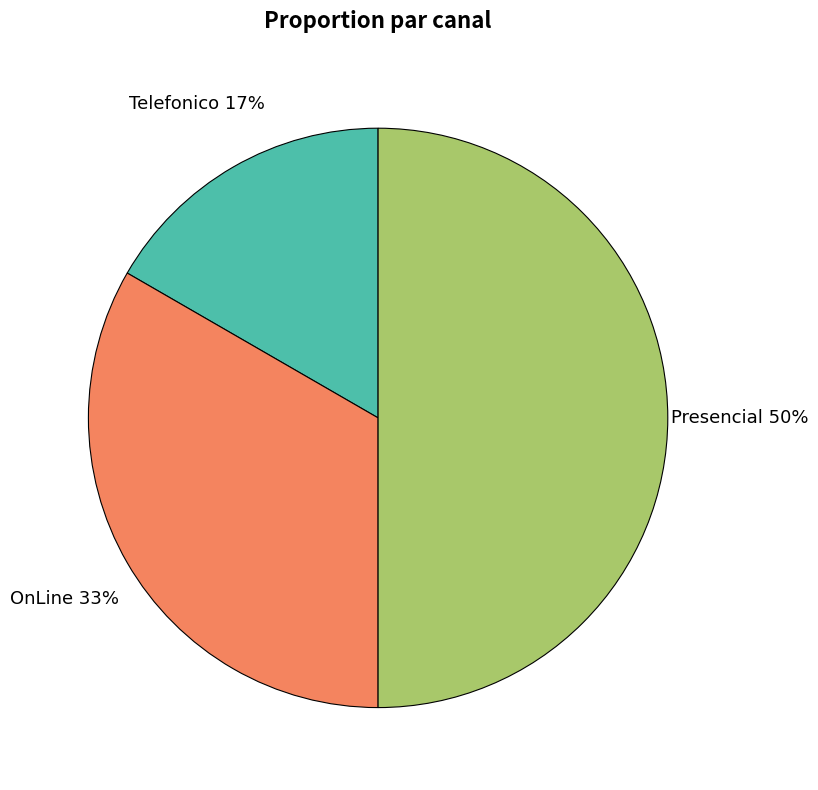

Is OnLine the majority of the pie?

No